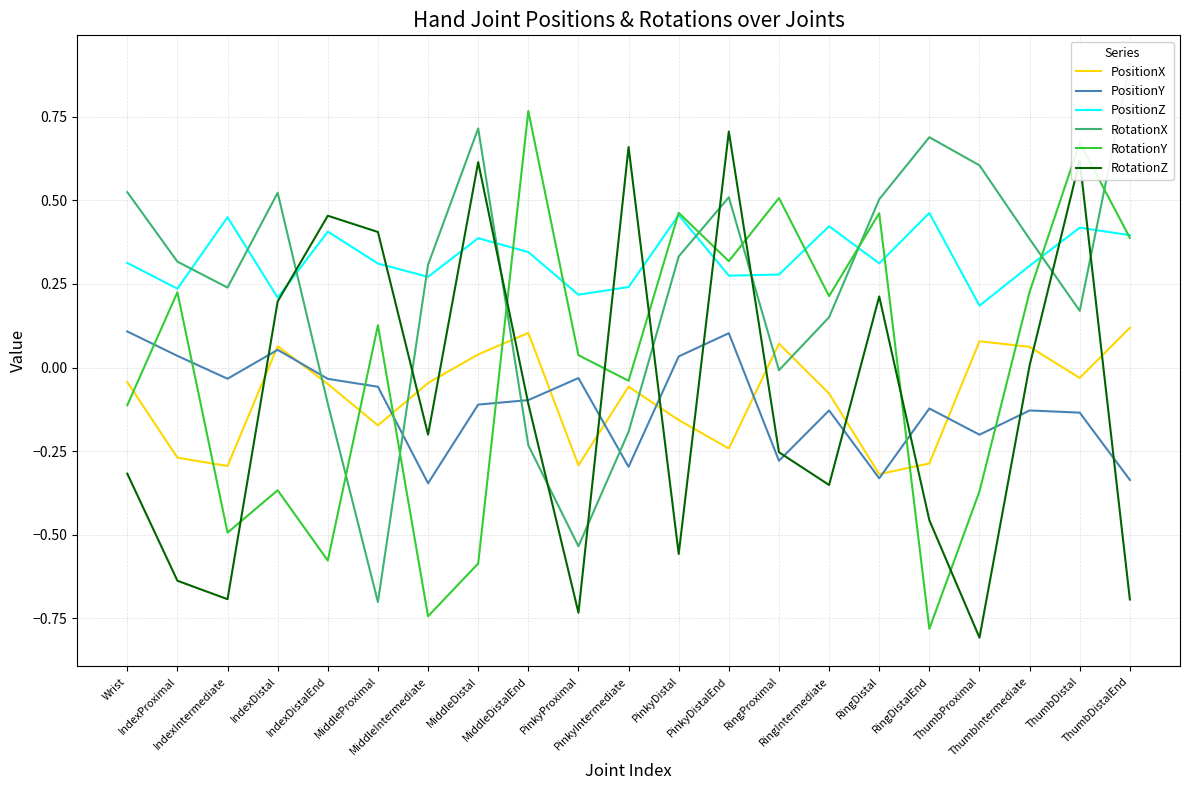

What is the difference between the highest and lowest values at IndexDistalEnd?

1.0